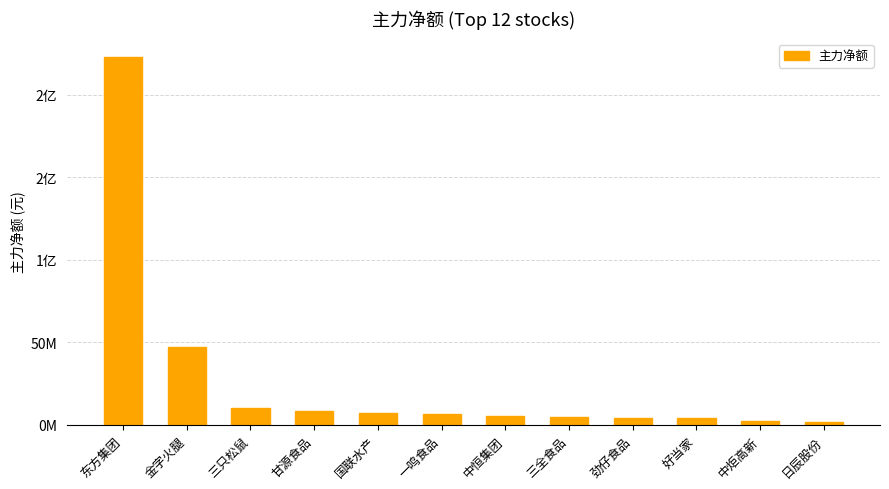

Are the bars horizontal?

No